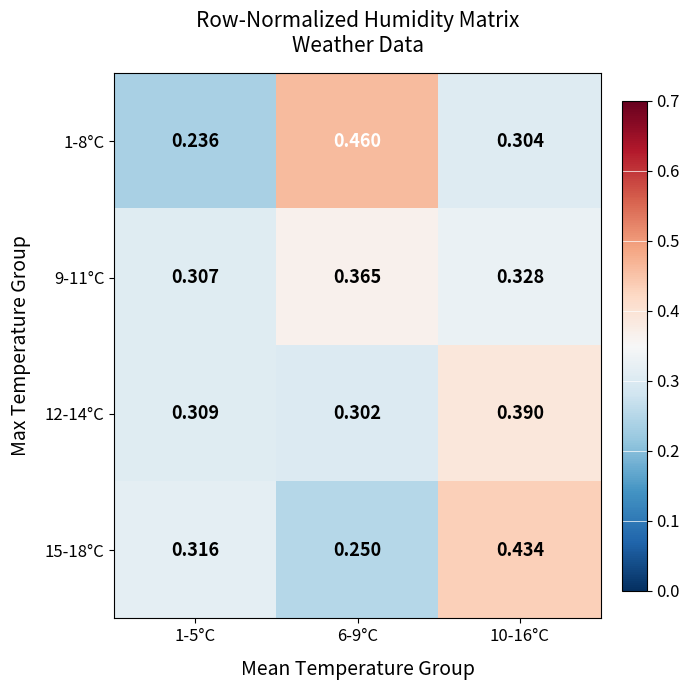

Is the value of 9-11°C at 6-9°C greater than the value of 15-18°C at 10-16°C?

No